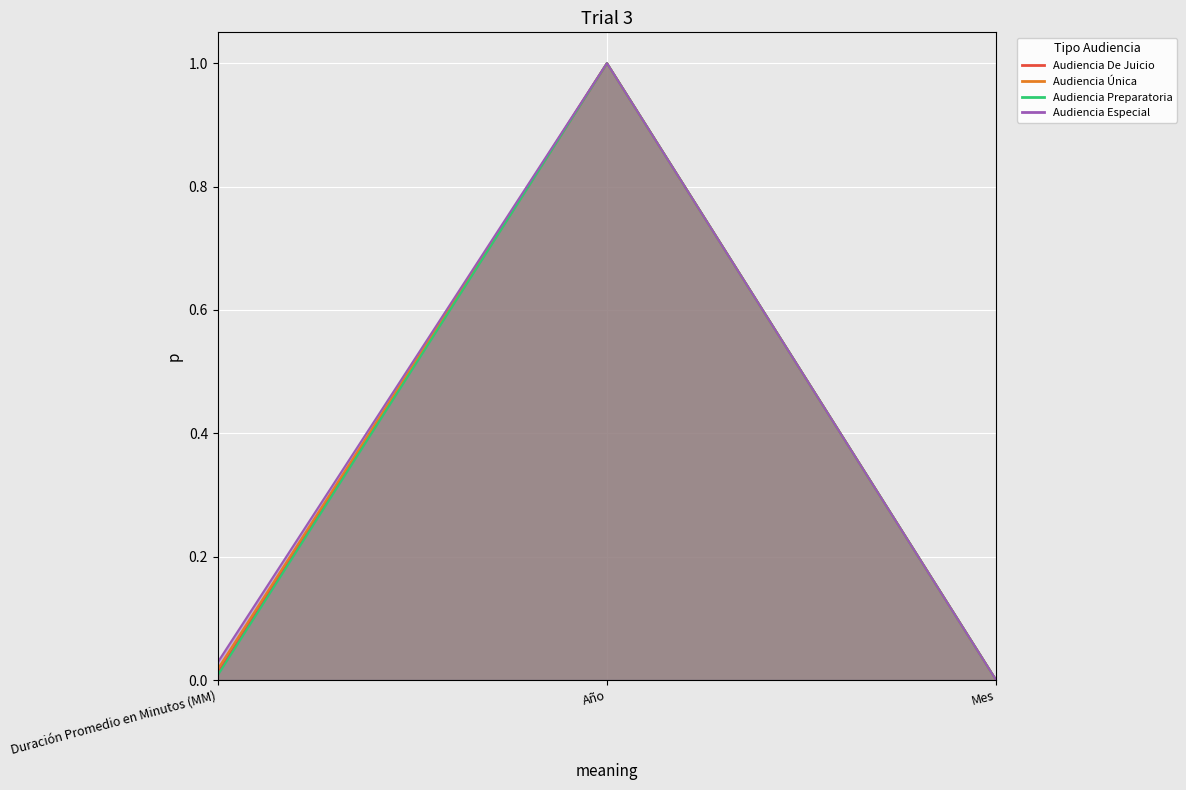

Reading left to right, transcribe all the data shown in this chart.

Audiencia De Juicio: Duración Promedio en Minutos (MM)=0.0	Año=1.0	Mes=0.0
Audiencia Única: Duración Promedio en Minutos (MM)=0.0	Año=1.0	Mes=0.0
Audiencia Preparatoria: Duración Promedio en Minutos (MM)=0.0	Año=1.0	Mes=0.0
Audiencia Especial: Duración Promedio en Minutos (MM)=0.0	Año=1.0	Mes=0.0